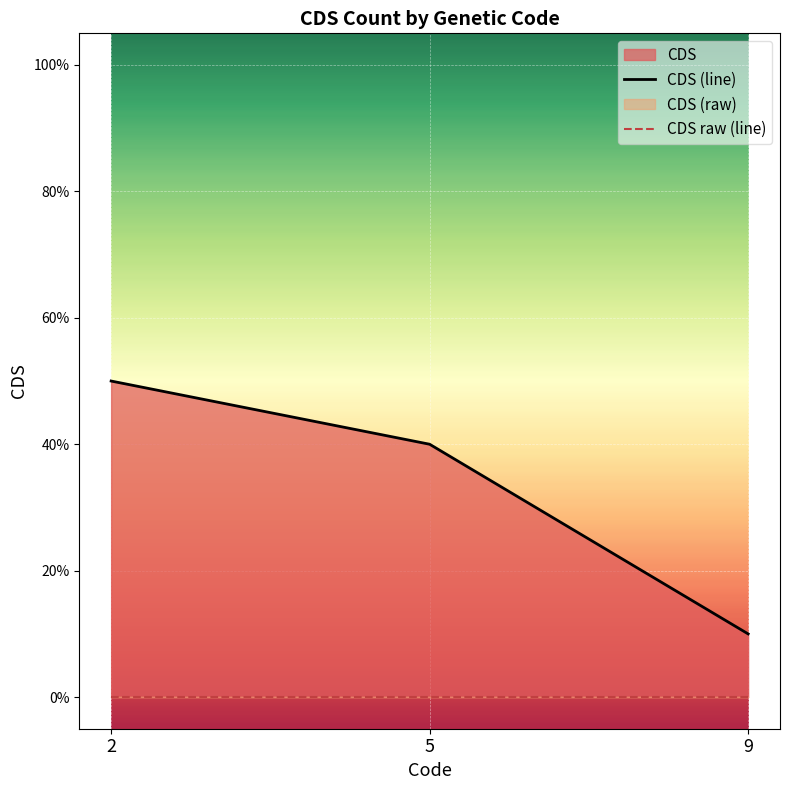

The value of CDS (line) at 5 is 0.4. True or false?

True